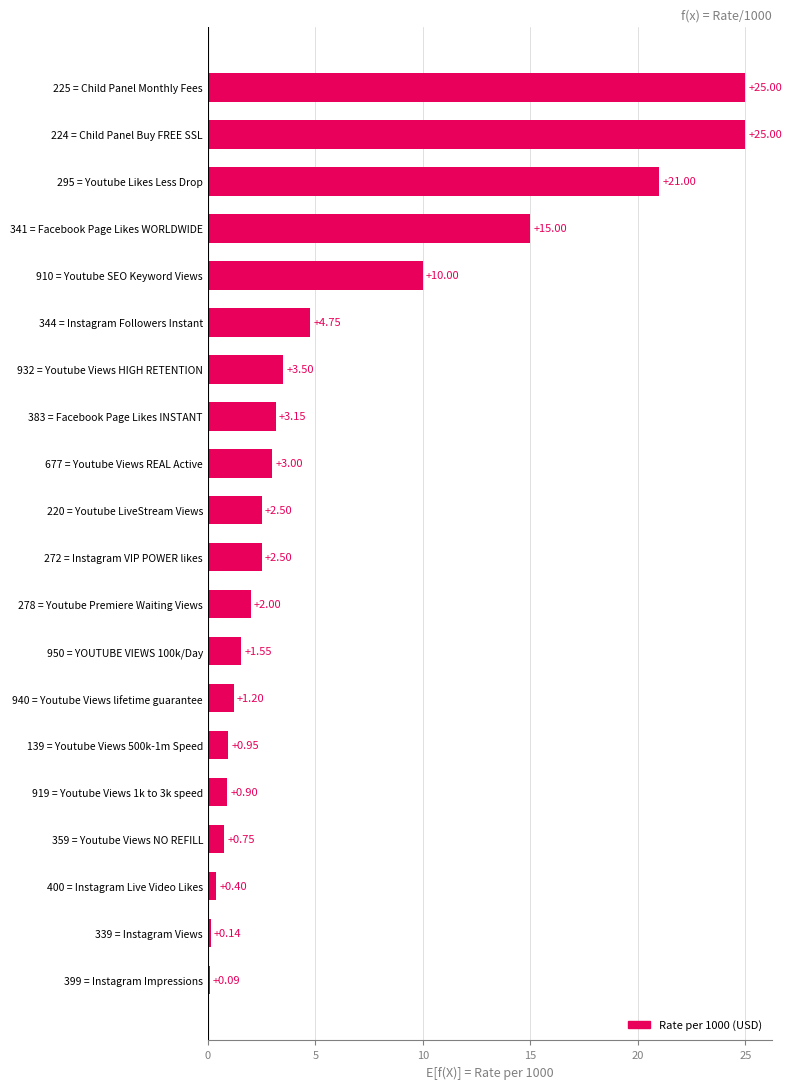

Does the chart contain stacked bars?

No